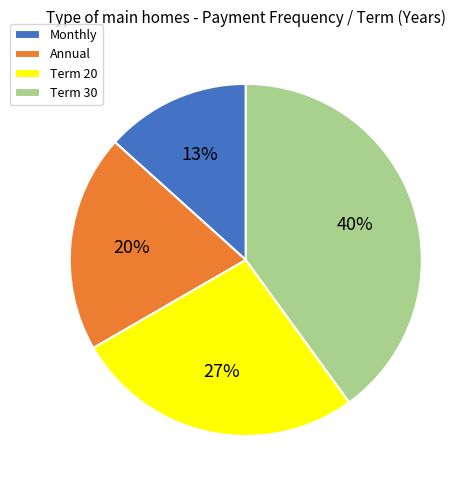

Approximately how many times larger is the value at Annual compared to Term 30?

0.5